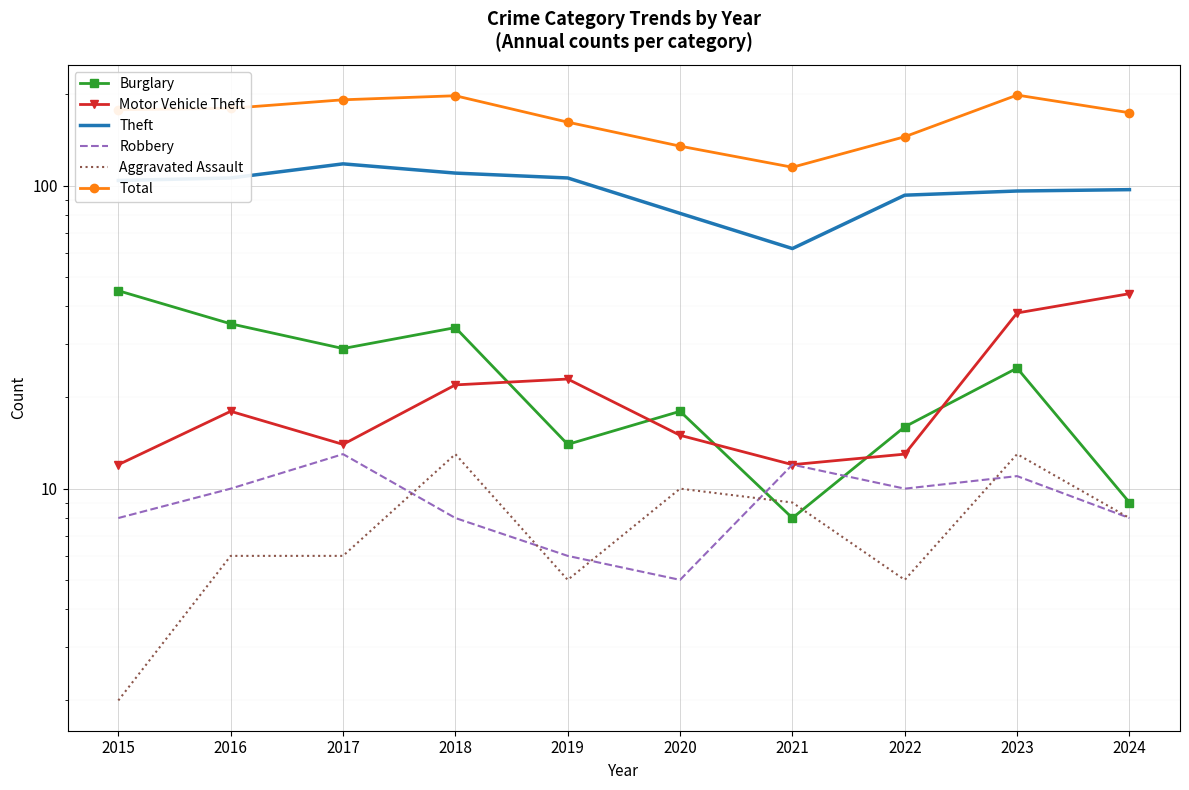

What is the greatest value displayed?

199